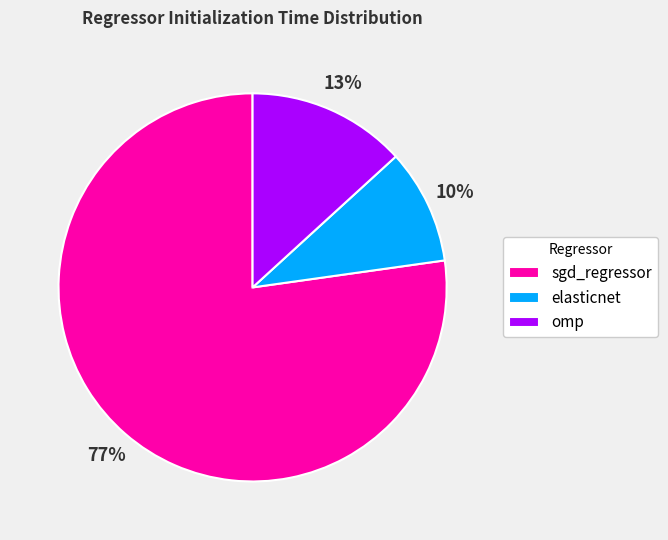

What percentage is the elasticnet slice, to the nearest percent?

10%